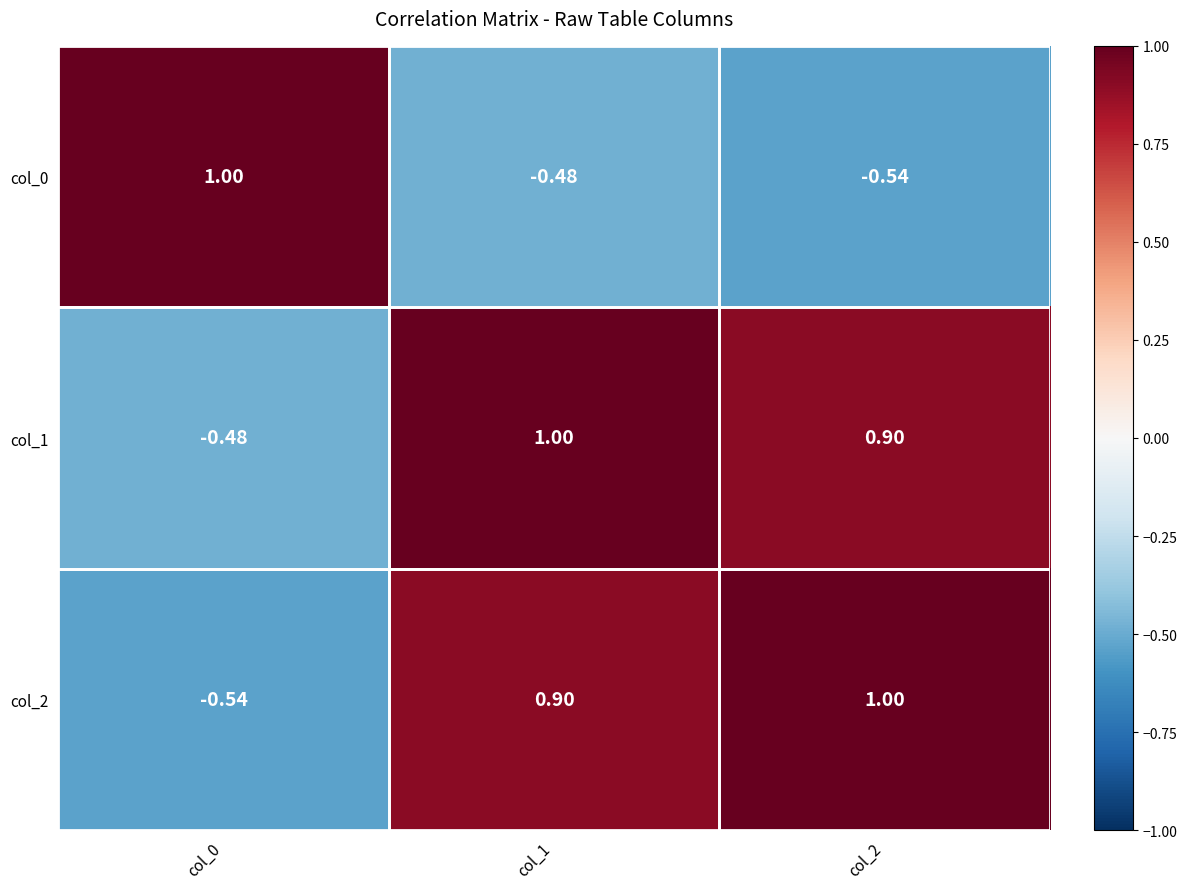

What is the total value across all series at col_1?

1.4